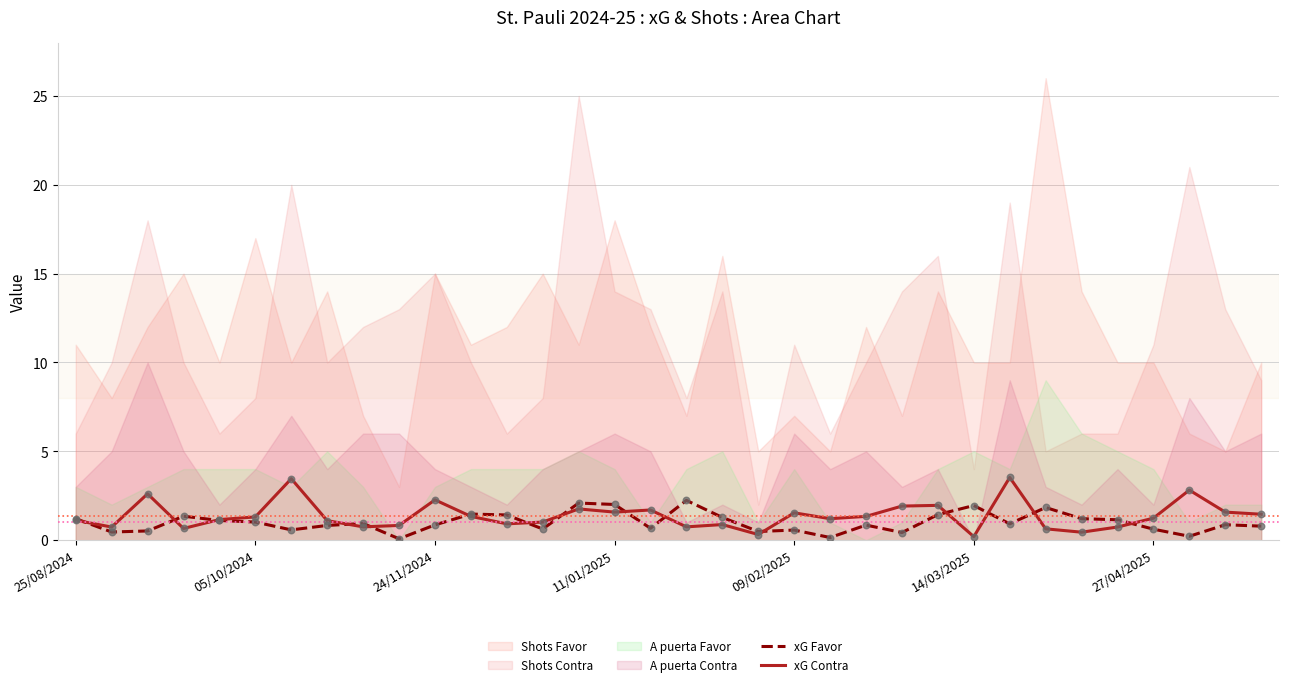

What is the highest value of the xG Favor series?

2.2